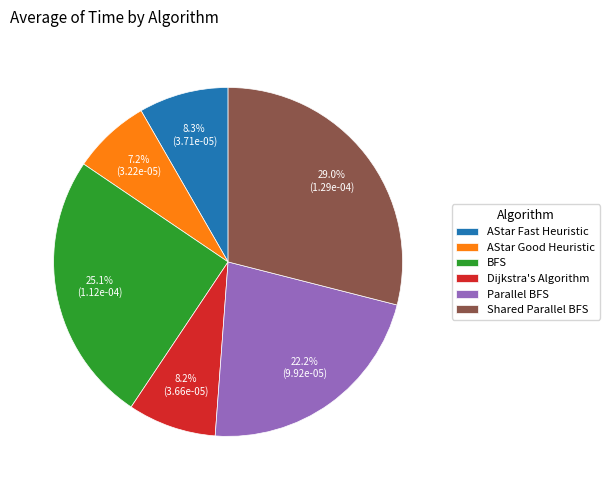

True or false: Parallel BFS accounts for 22% of the total.

True